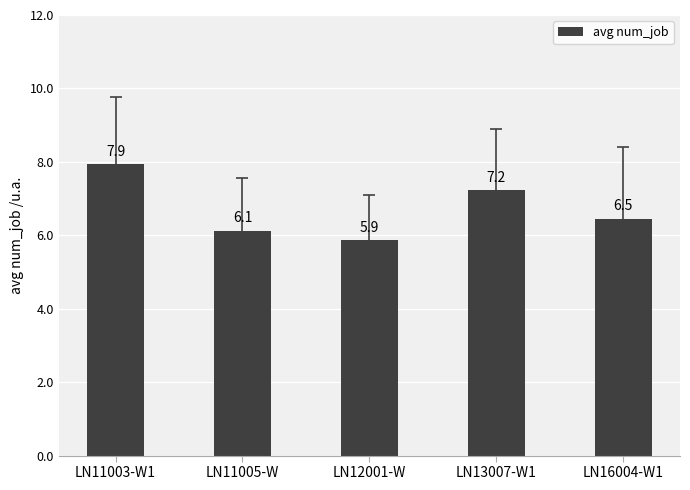

Rank the categories by value from highest to lowest.

LN11003-W1, LN13007-W1, LN16004-W1, LN11005-W, LN12001-W